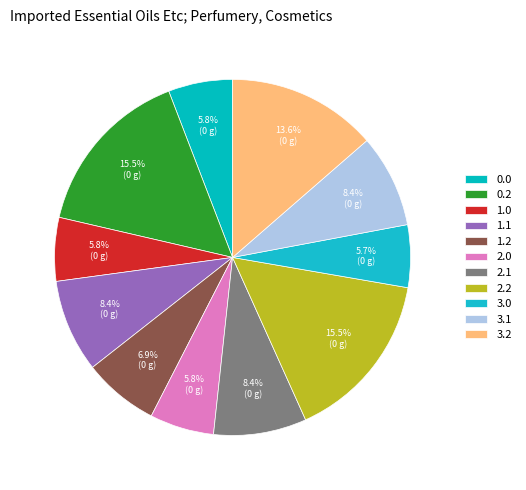

Count the number of slices in the pie.

11